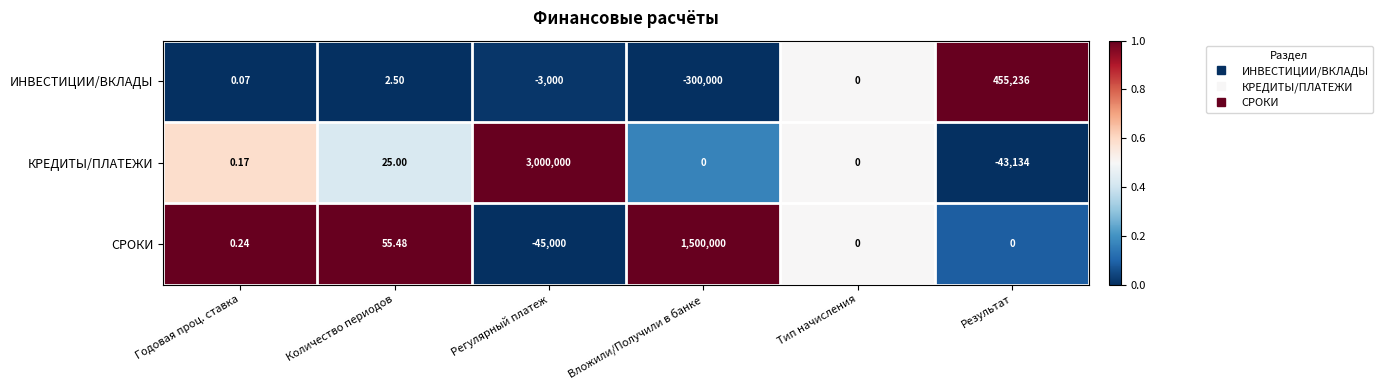

How many series are shown in this chart?

3